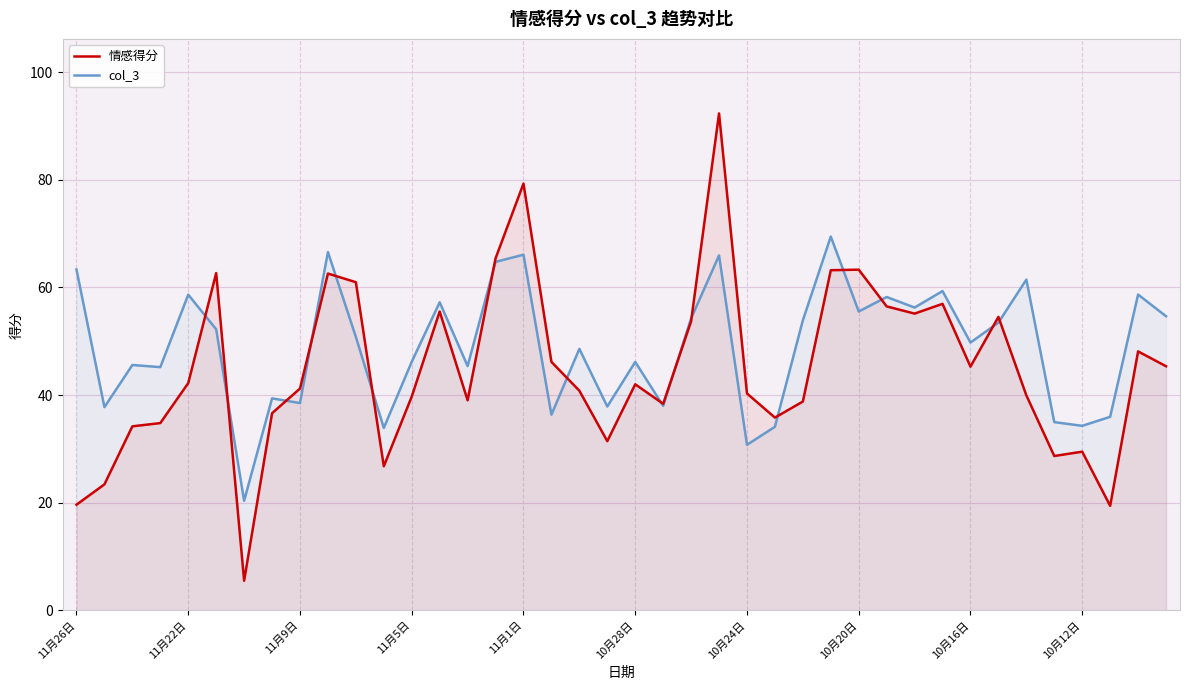

How many values in the col_3 series exceed 50?

20